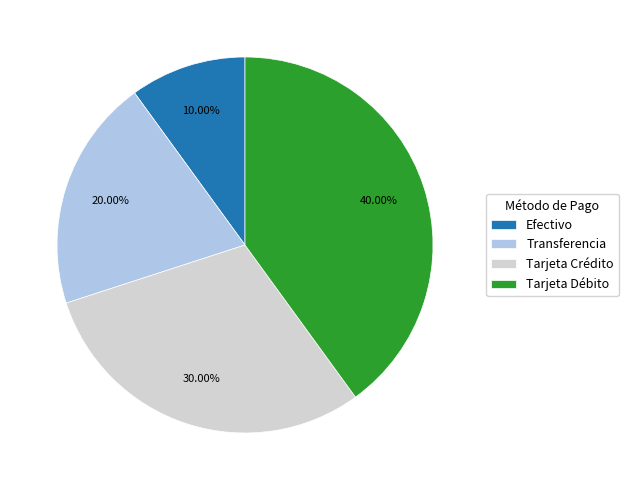

How many slices are in this pie chart?

4